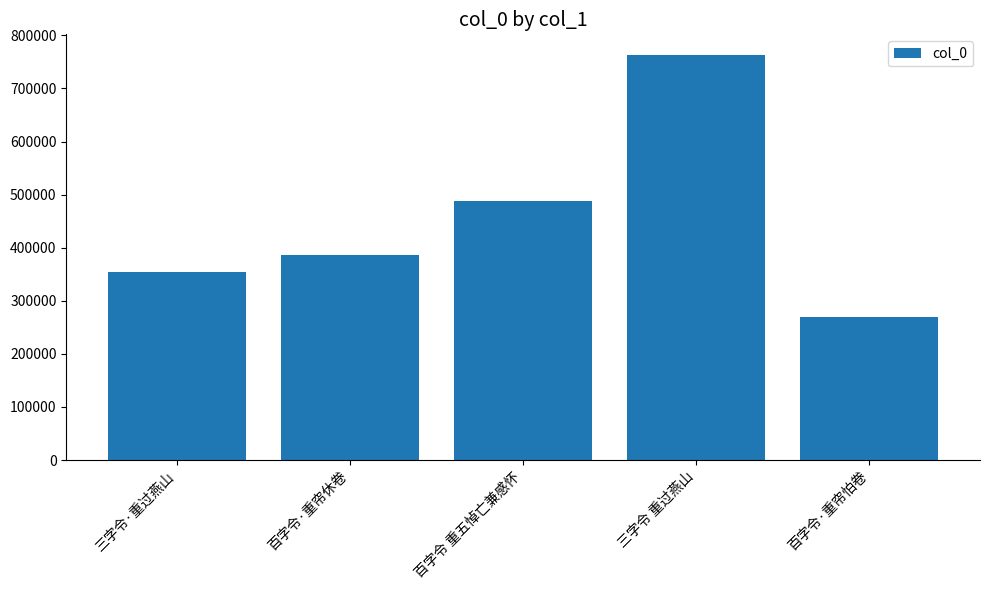

What is the difference between the maximum and minimum values?

494190